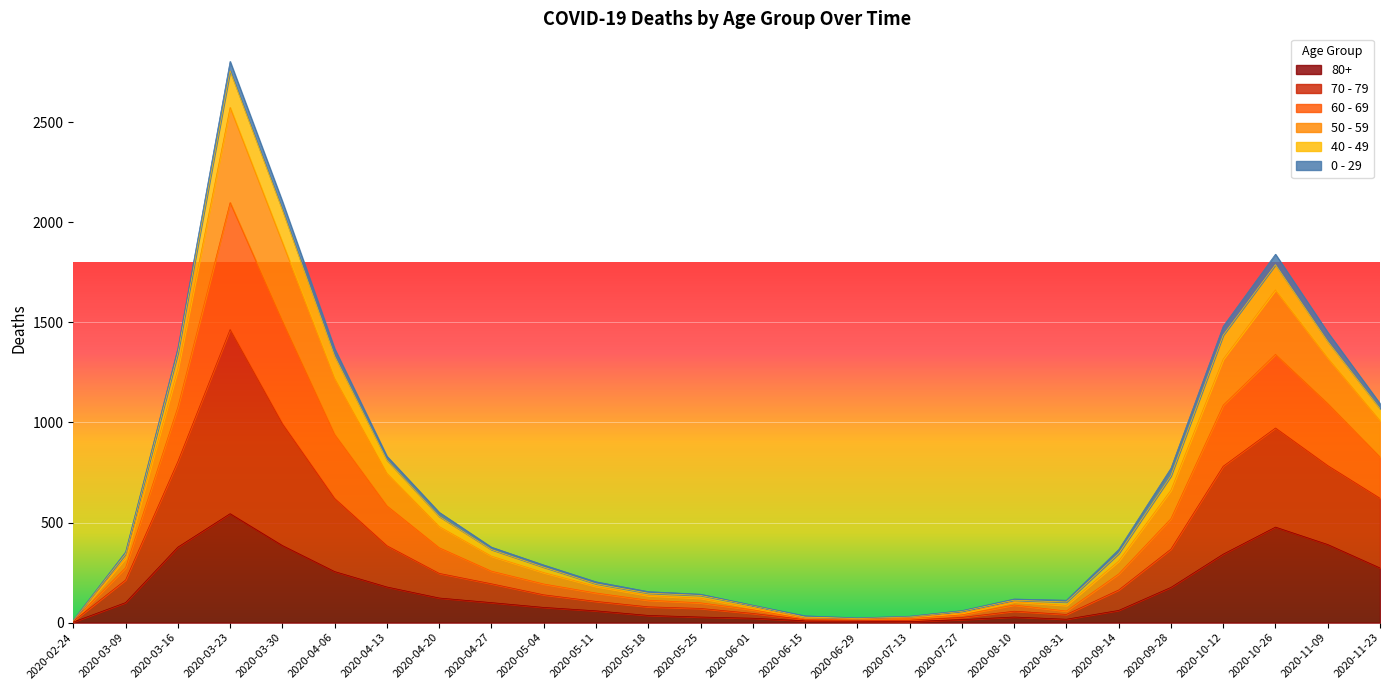

What is the label of the 21st point from the left?

2020-09-14